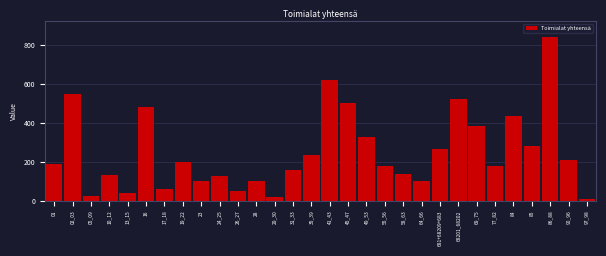

The value at 68201_68202 is 704.3. True or false?

False